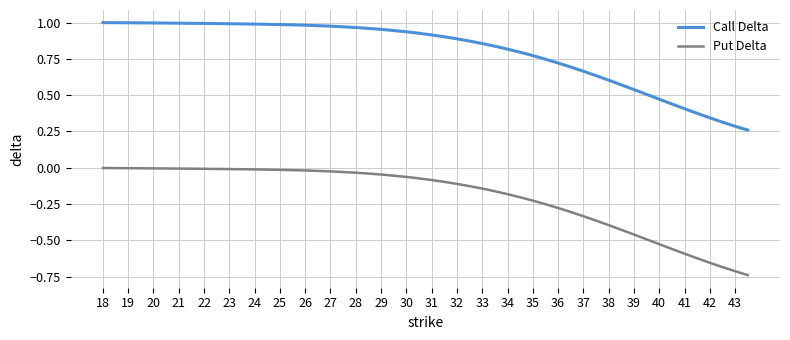

Which series has the largest total across all categories?

Call Delta